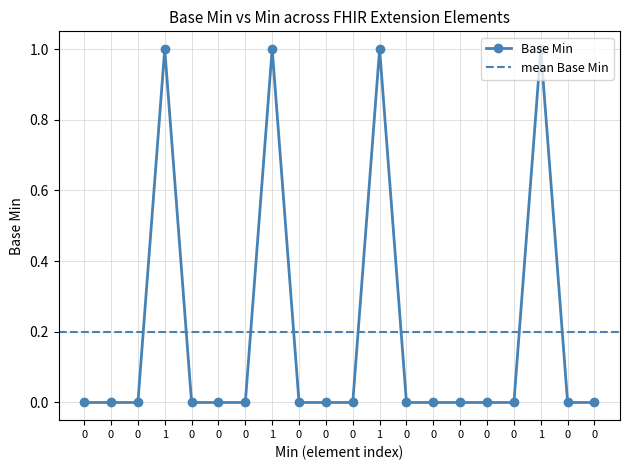

True or false: the data shows 0 at 0.

False